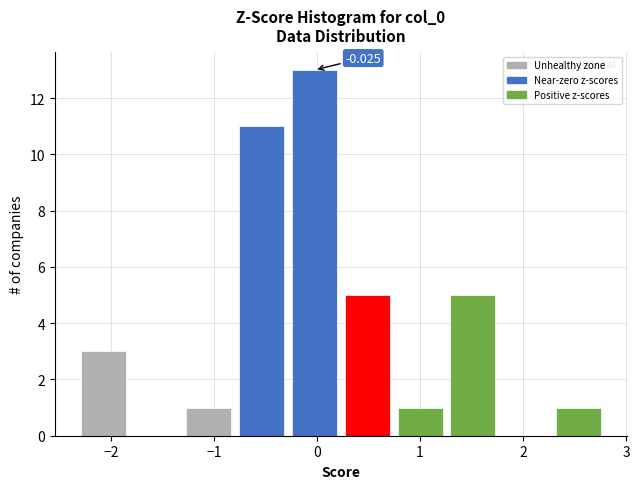

Which range on the x-axis has the tallest bar?

-0.3 to 0.2